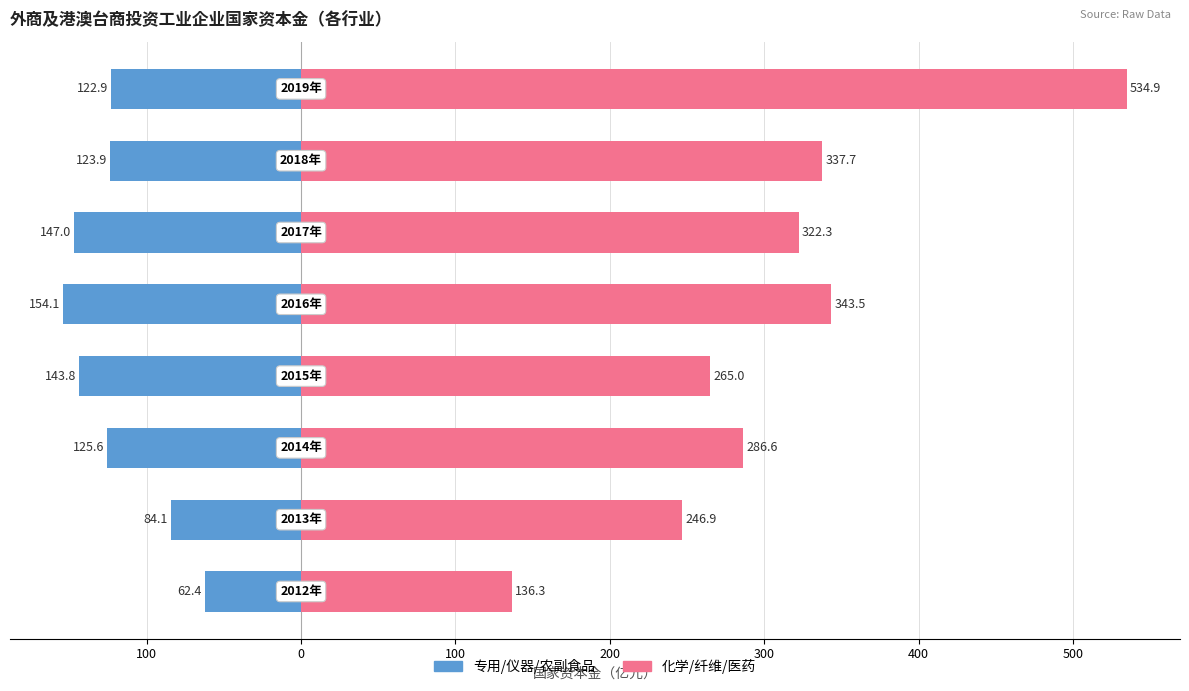

The 化学/纤维/医药（右） series shows 189.7 at 300. True or false?

False